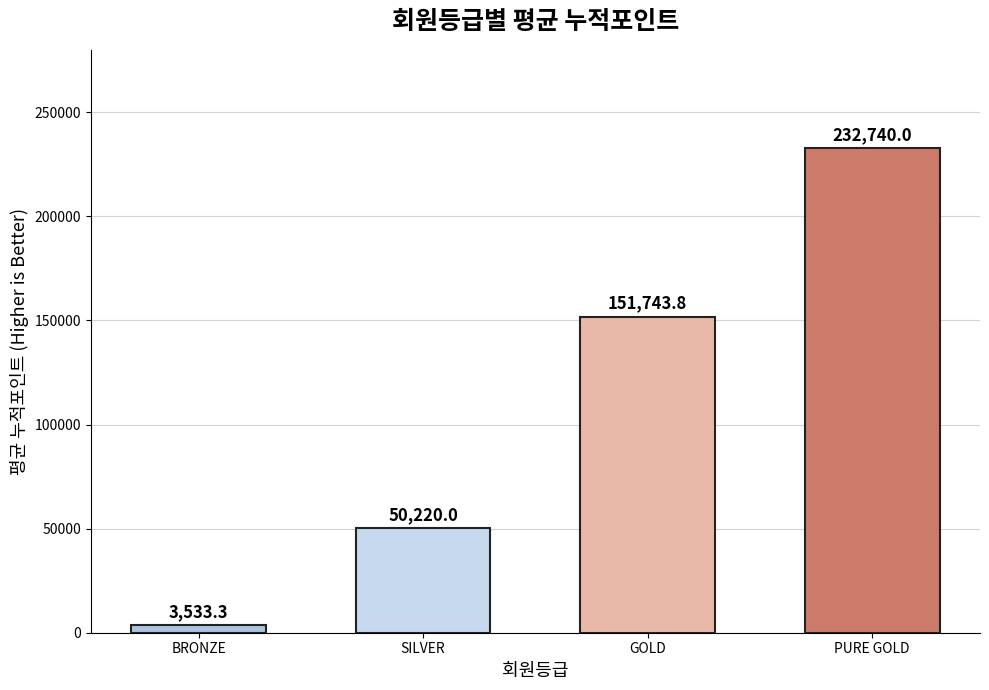

Reading right to left, what are all the values shown in this chart?

PURE GOLD=232740.0	GOLD=151743.8	SILVER=50220.0	BRONZE=3533.3